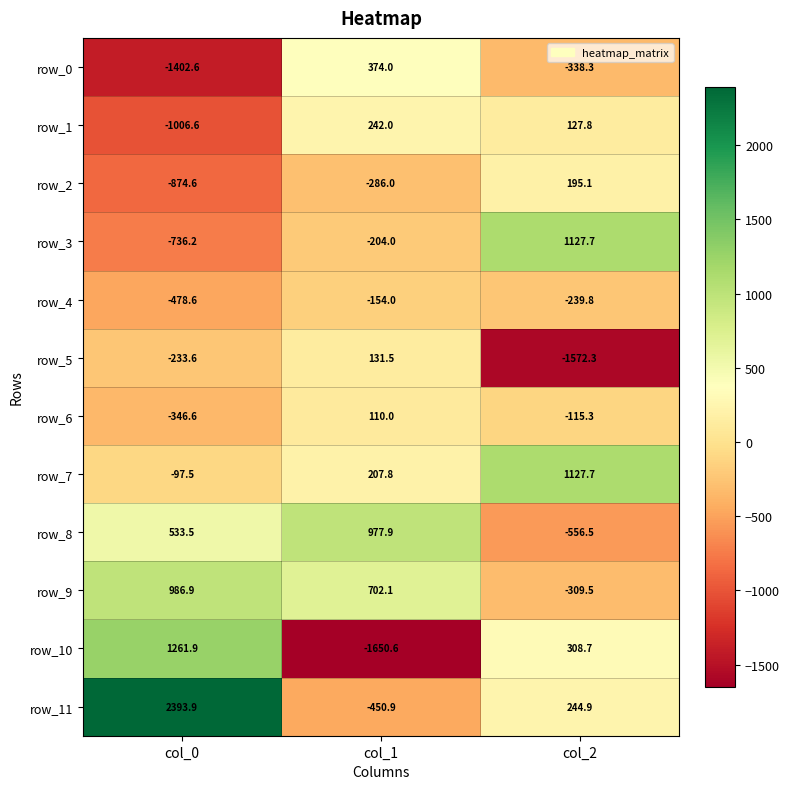

Which series has the largest total across all categories?

row_11